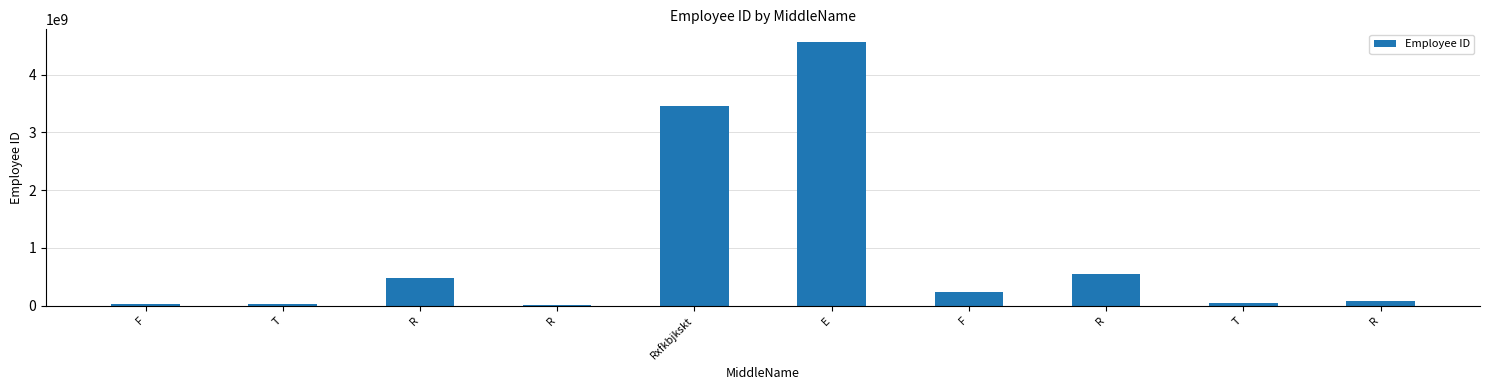

Reading left to right, transcribe all the data shown in this chart.

F=24242534	T=25346456	R=474575667	R=4633554	Rxfkbjkskt=3464555555	E=4556543234	F=234543234	R=543453245	T=54356786	R=76546754